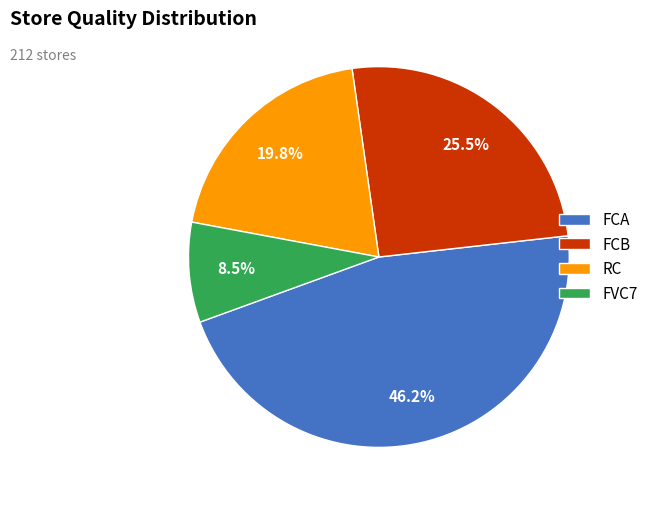

Does FCB account for over 50% of the chart?

No